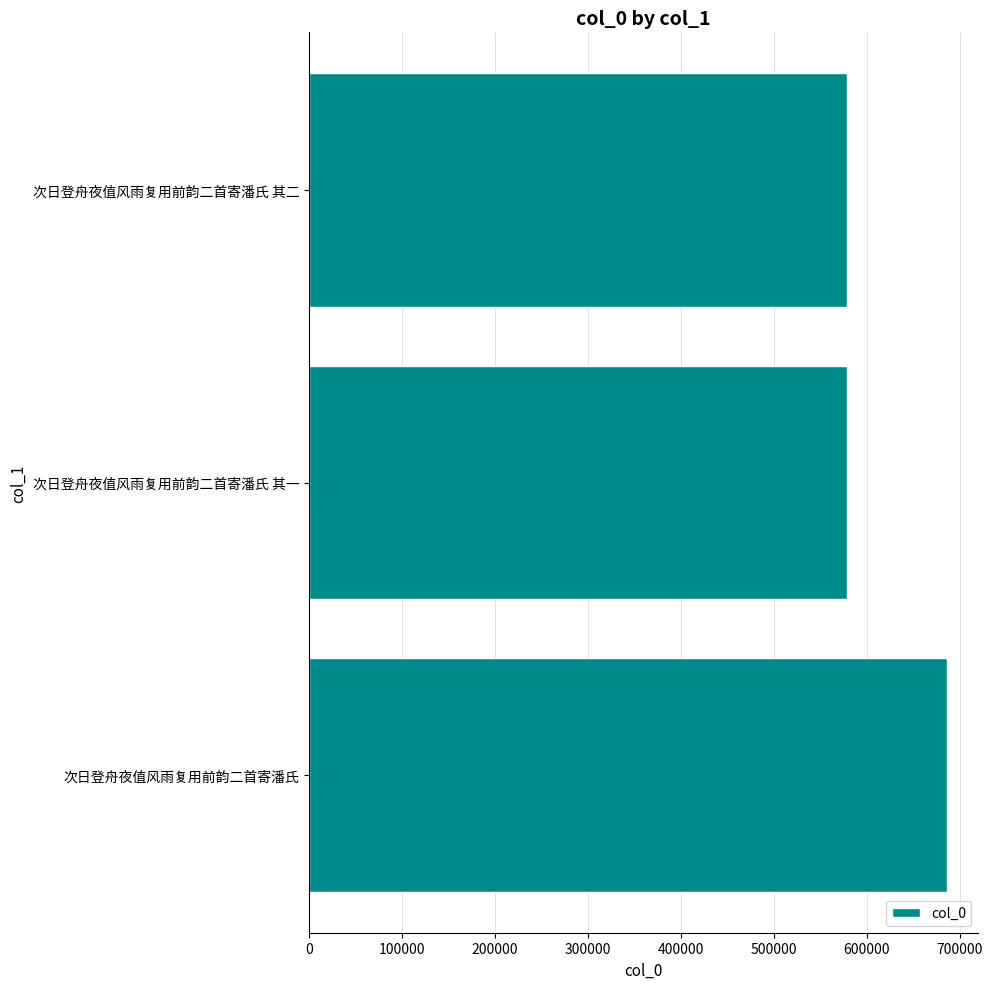

What is the difference between the maximum and minimum values?

107427